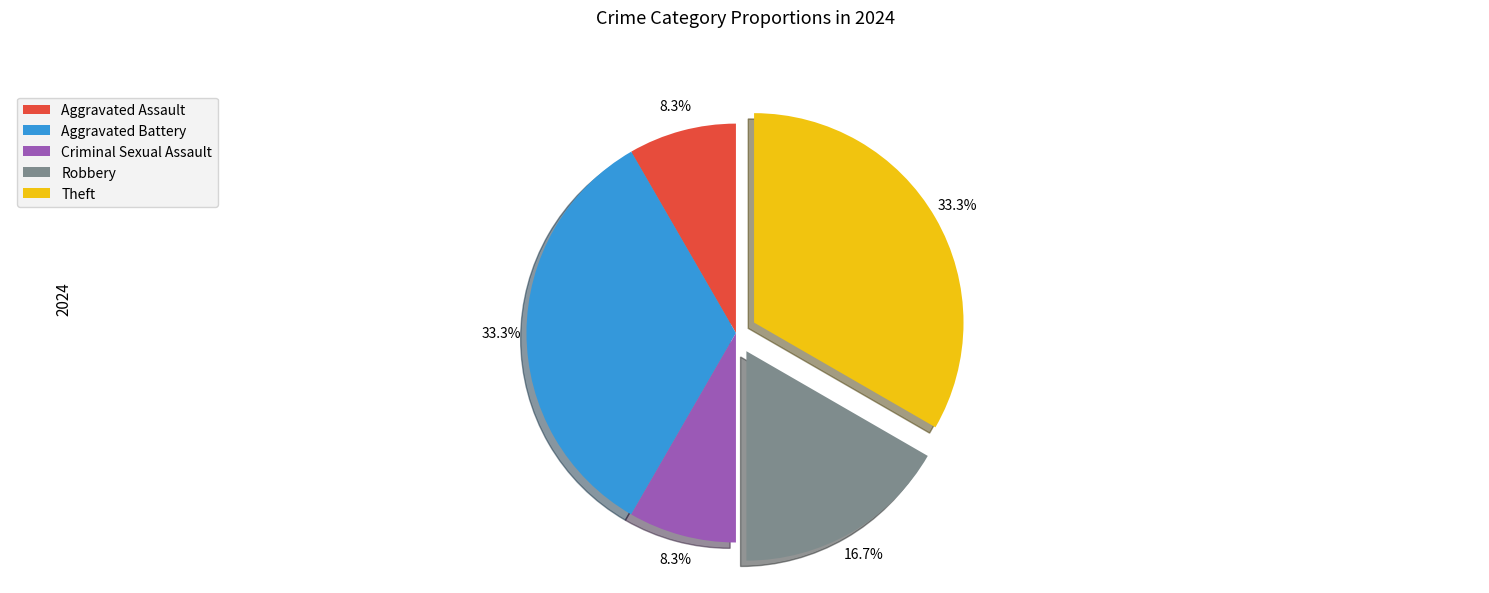

Do Criminal Sexual Assault and Robbery together represent more than half of the pie?

No